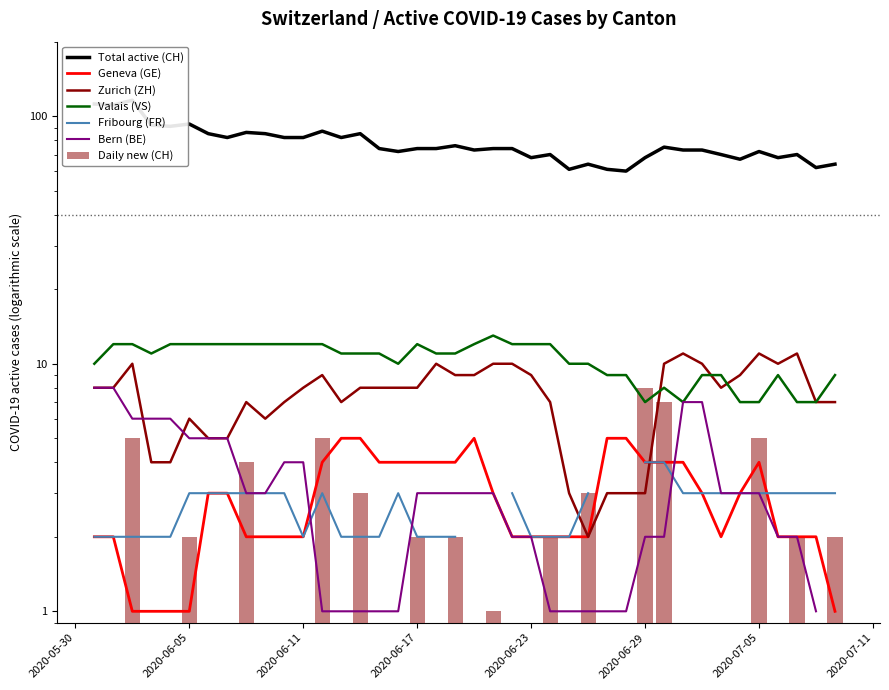

Which series has the largest range (max minus min)?

CH